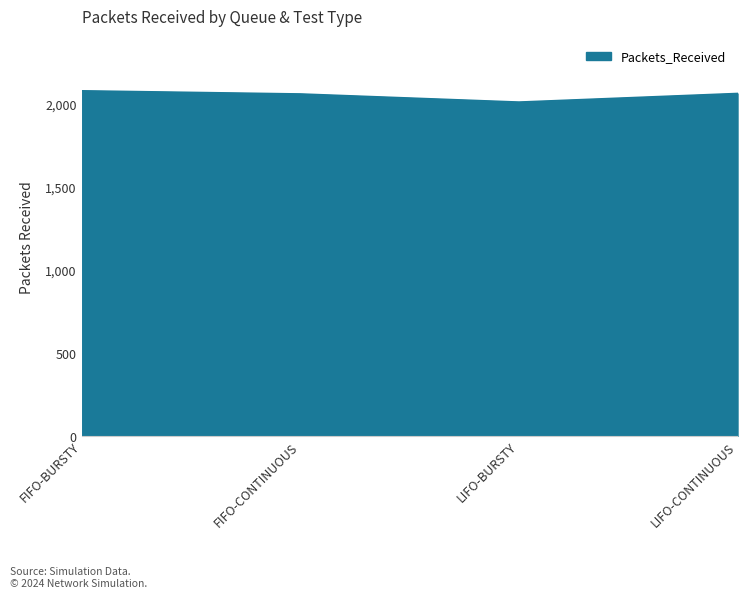

What is the sum of all values?

8225